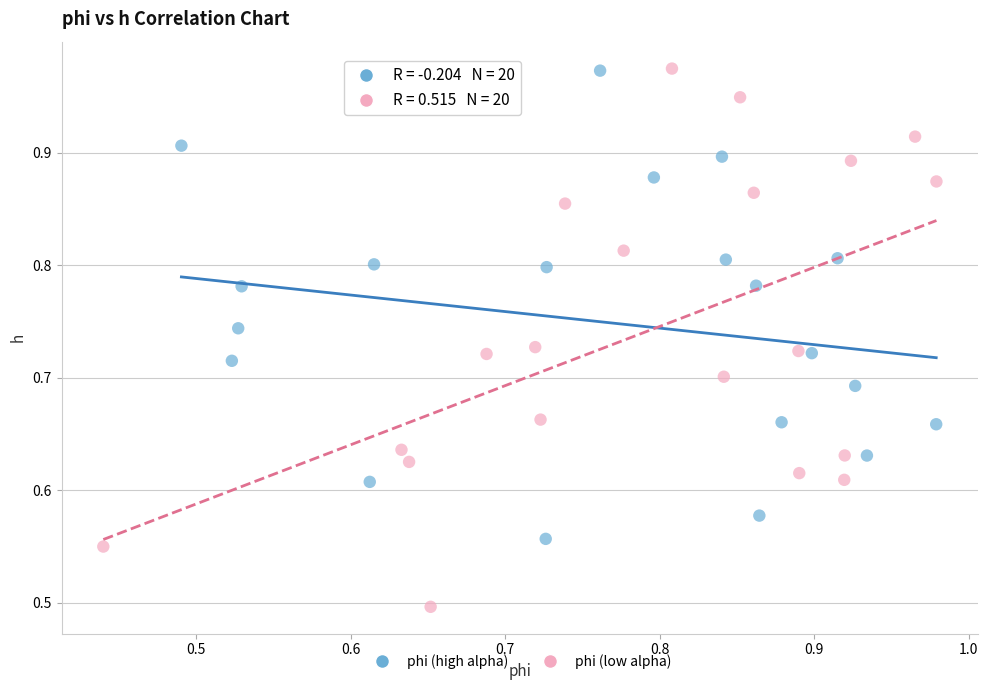

Which series reaches the minimum Y coordinate?

phi (low alpha)